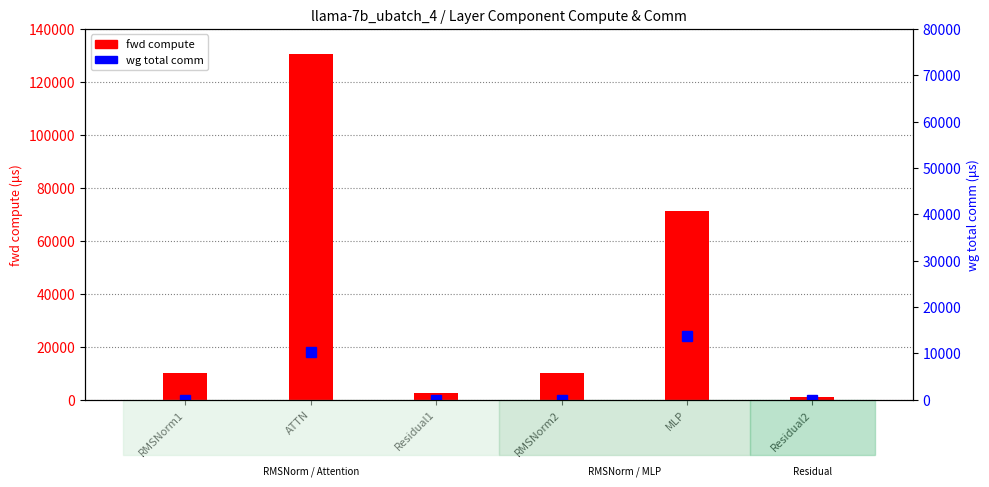

Which category has the highest value across all series?

ATTN